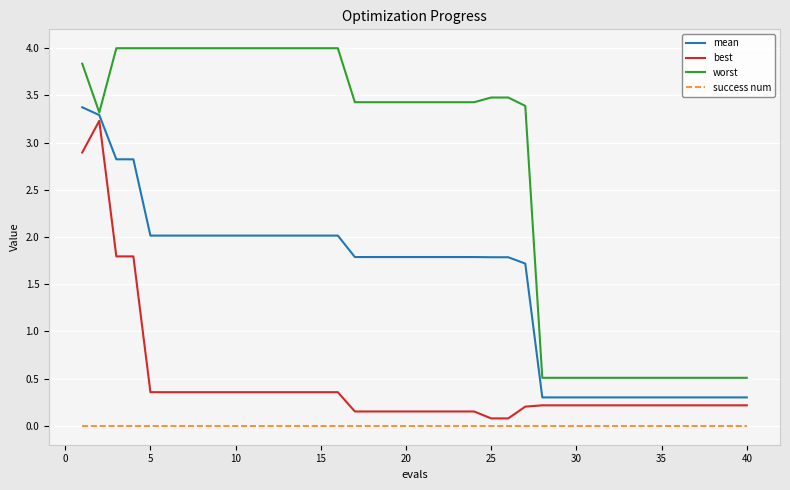

True or false: worst and best cross at least once.

False